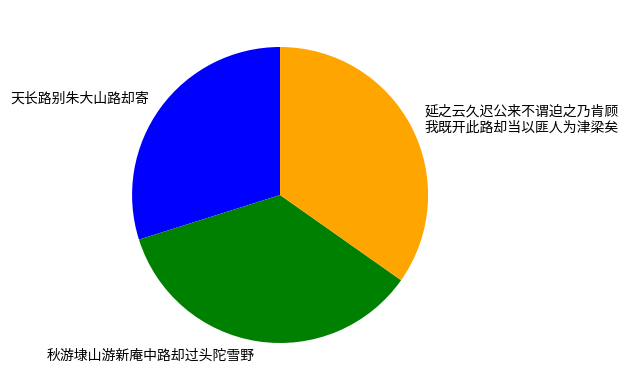

Rank the categories by value from highest to lowest.

秋游埭山游新庵中路却过头陀雪野, 延之云久迟公来不谓迫之乃肯顾 我既开此路却当以匪人为津梁矣, 天长路别朱大山路却寄